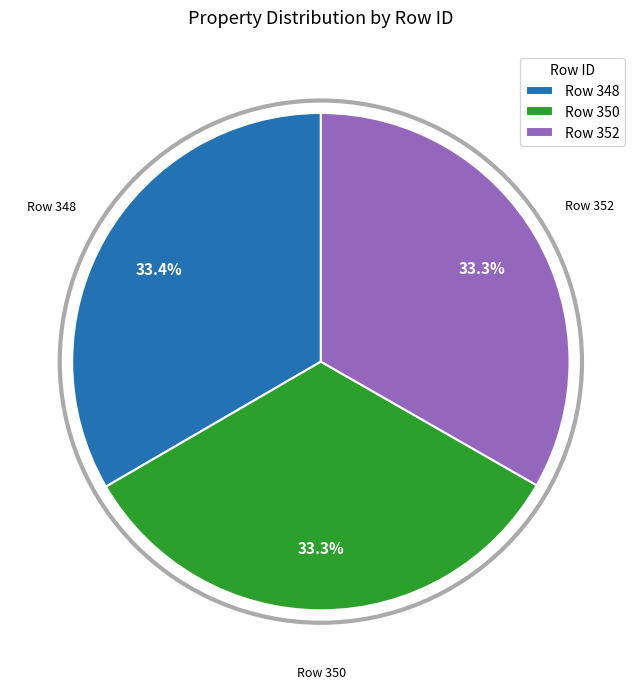

Do Row 350 and Row 348 together represent more than half of the pie?

Yes